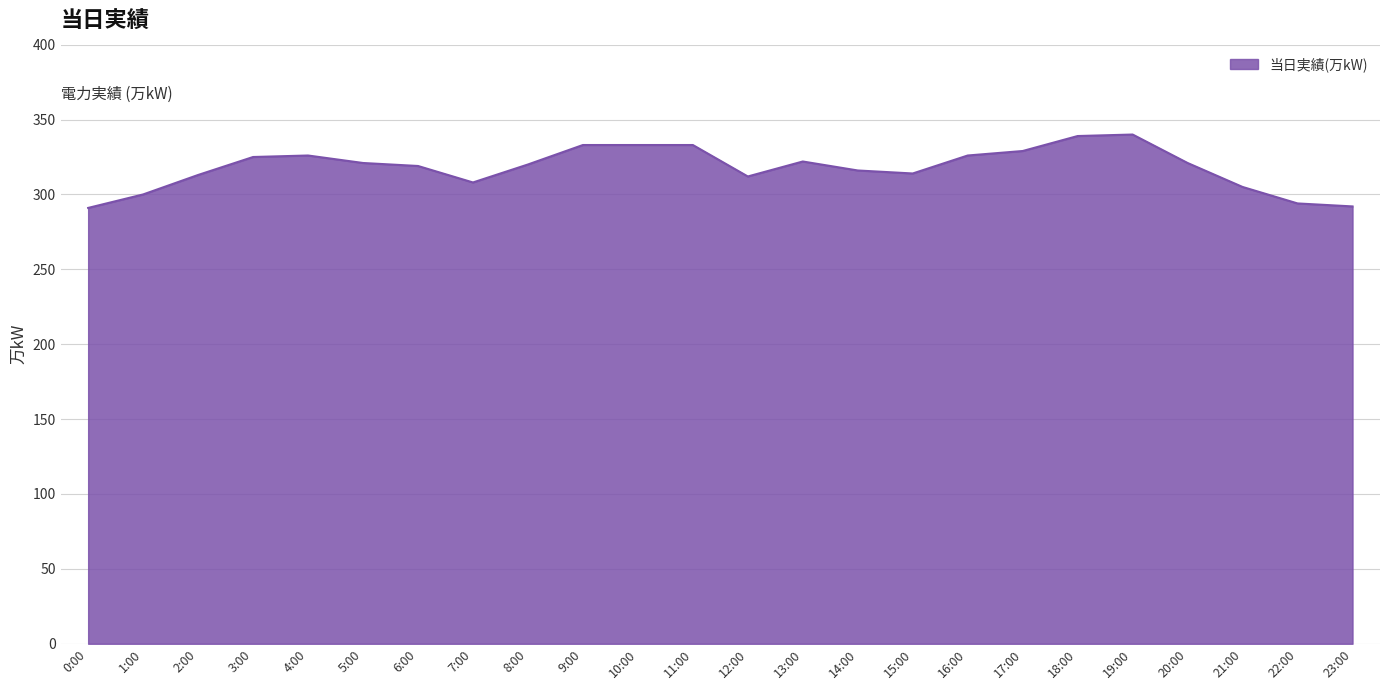

What is the difference between the maximum and second lowest values?

48